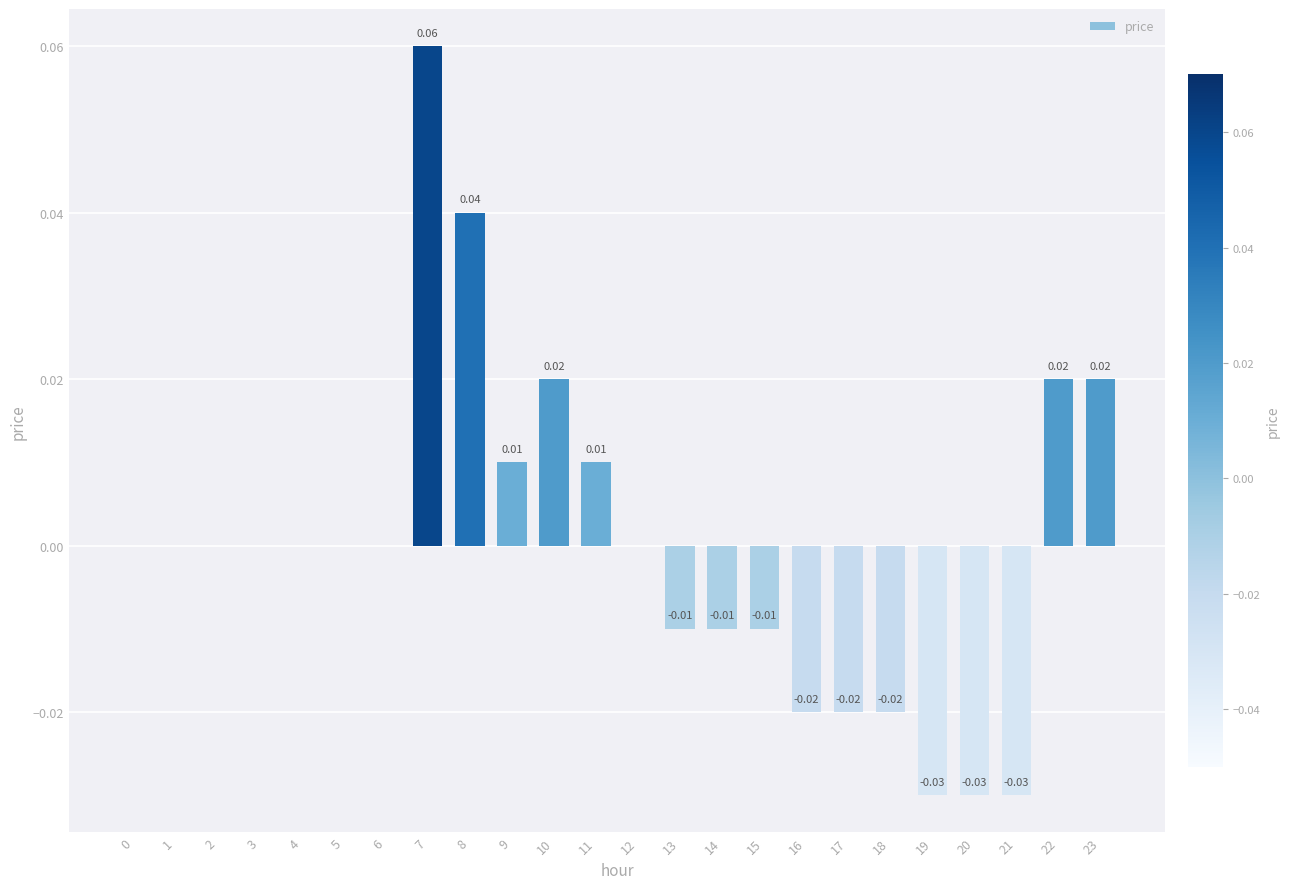

What is the change in value from 5 to 7?

+0.1